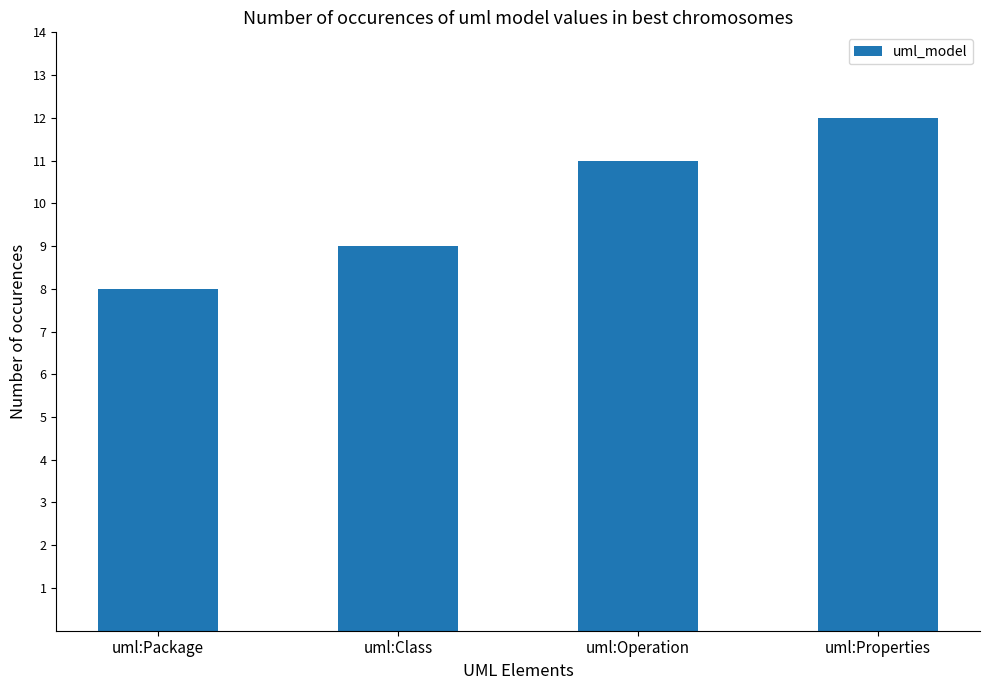

What position from the right is uml:Package?

4